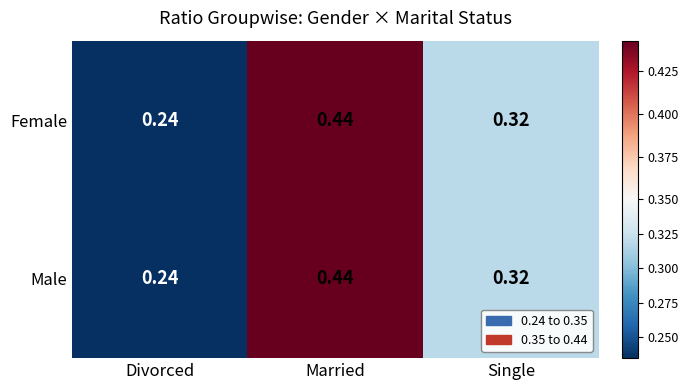

How many categories are shown in the chart?

3